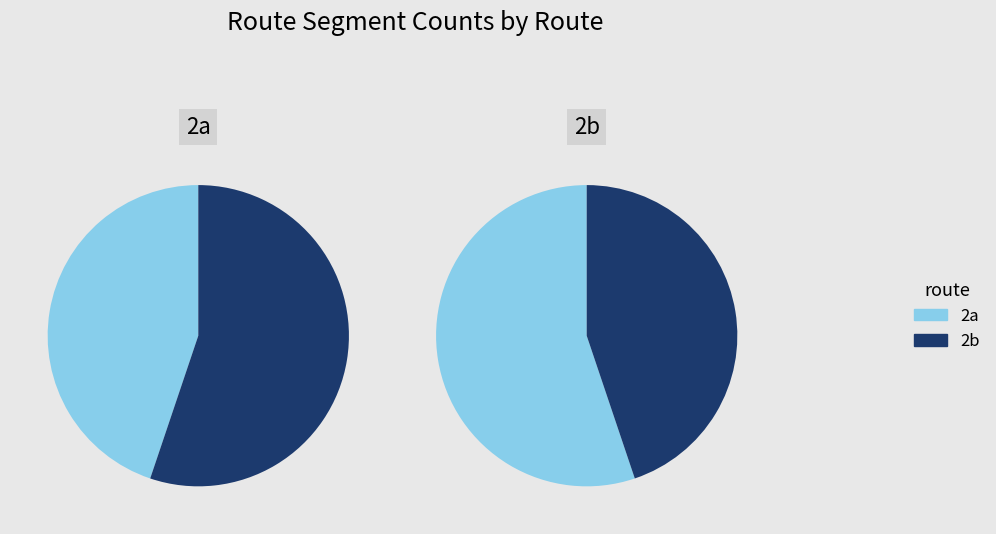

What is the change in value from 2a to 2b?

+9